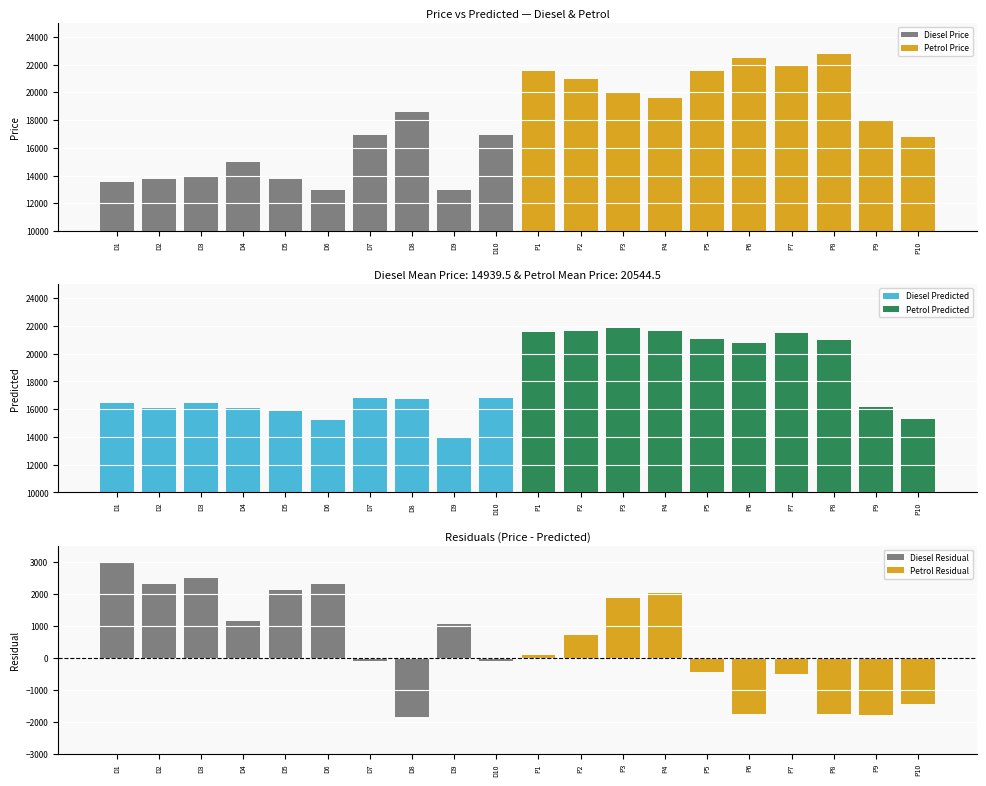

Reading left to right, what are all the values shown in this chart?

Diesel_Price: 13500.0	13750.0	13950.0	14950.0	13750.0	12950.0	16900.0	18600.0	12950.0	16900.0
Petrol_Price: 21500.0	20950.0	19950.0	19600.0	21500.0	22500.0	22000.0	22750.0	17950.0	16750.0
Diesel_Predicted: 16468.7	16046.9	16432.3	16085.8	15851.4	15241.4	16801.1	16739.0	14017.9	16801.1
Petrol_Predicted: 21591.7	21644.8	21813.7	21633.0	21049.6	20746.5	21485.2	20992.9	16170.7	15310.6
Diesel_Residual: 2968.7	2296.9	2482.3	1135.8	2101.4	2291.4	-98.9	-1861.0	1067.9	-98.9
Petrol_Residual: 91.7	694.8	1863.7	2033.0	-450.4	-1753.5	-514.8	-1757.1	-1779.3	-1439.4